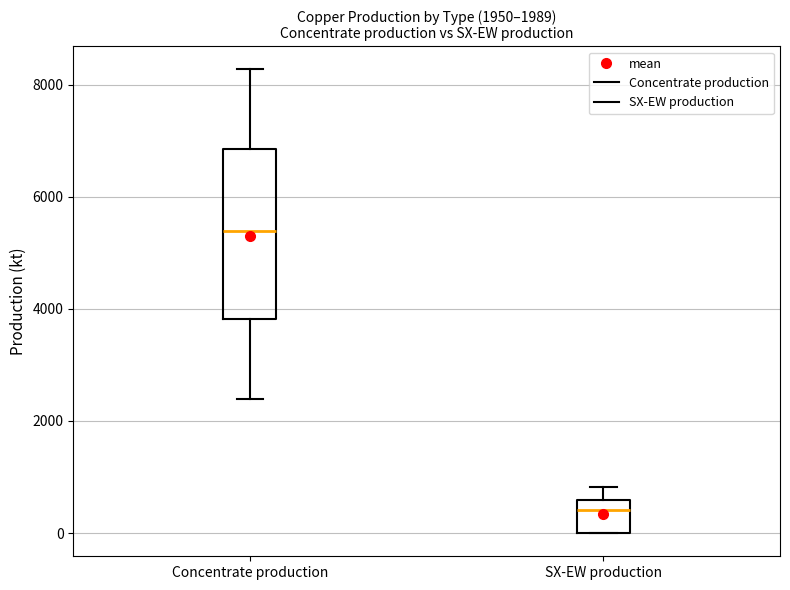

Comparing the boxes themselves (not the whiskers), which one is the tallest?

Concentrate production